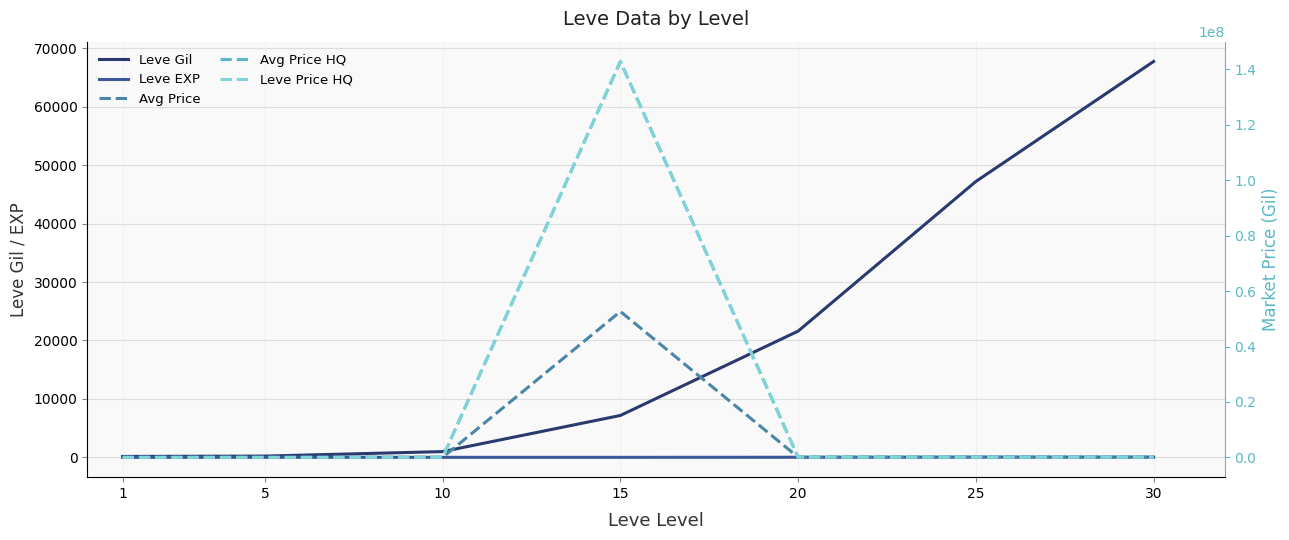

What value does the Avg Price HQ series have at 10?

5000.0